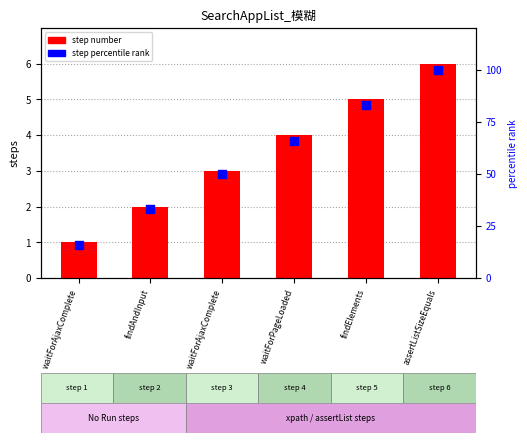

What is the total value across all series at assertListSizeEquals?

106